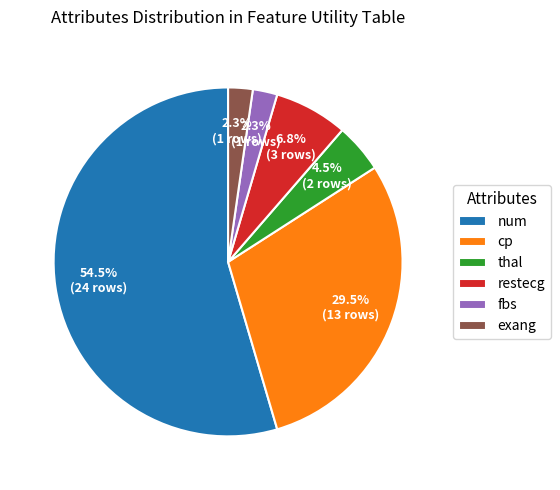

Is num the majority of the pie?

Yes